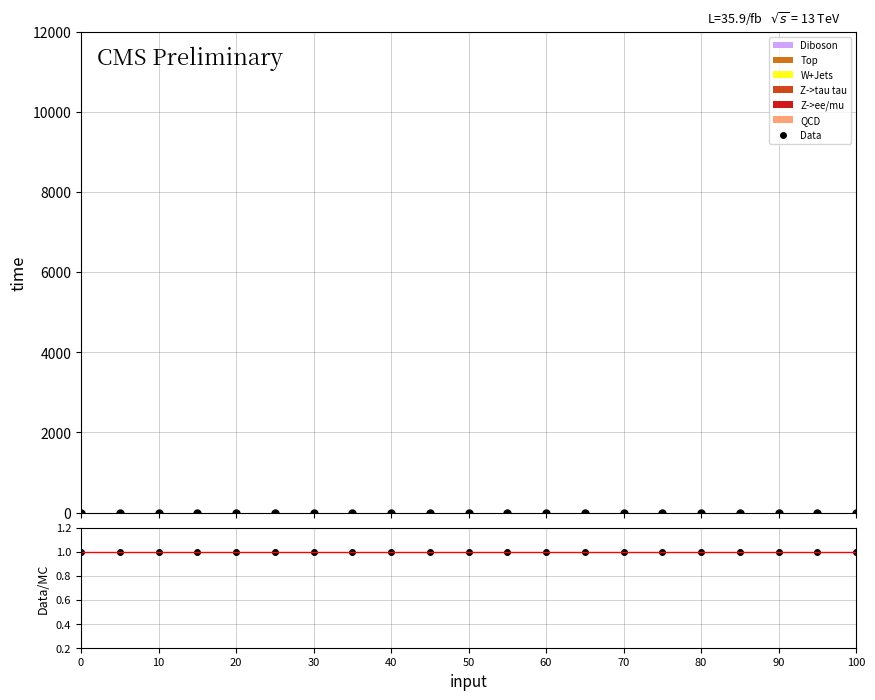

Reading left to right, list all the values displayed in this chart.

Data: 0	0	0	0	0	0	0	0	0	0	0	0	0	0	0	0	0	0	0	0	0
Data/MC: 1	1	1	1	1	1	1	1	1	1	1	1	1	1	1	1	1	1	1	1	1